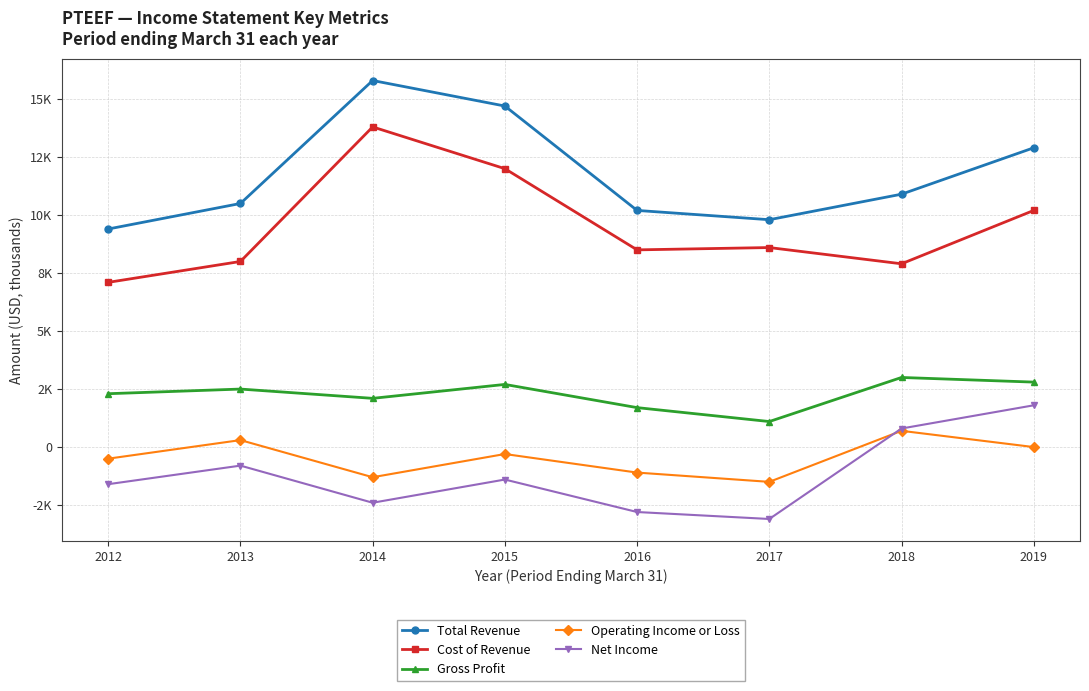

Reading left to right, list all the values displayed in this chart.

Total Revenue: 2012=9400	2013=10500	2014=15800	2015=14700	2016=10200	2017=9800	2018=10900	2019=12900
Cost of Revenue: 2012=7100	2013=8000	2014=13800	2015=12000	2016=8500	2017=8600	2018=7900	2019=10200
Gross Profit: 2012=2300	2013=2500	2014=2100	2015=2700	2016=1700	2017=1100	2018=3000	2019=2800
Operating Income or Loss: 2012=-500	2013=300	2014=-1300	2015=-300	2016=-1100	2017=-1500	2018=700	2019=0
Net Income: 2012=-1600	2013=-800	2014=-2400	2015=-1400	2016=-2800	2017=-3100	2018=800	2019=1800